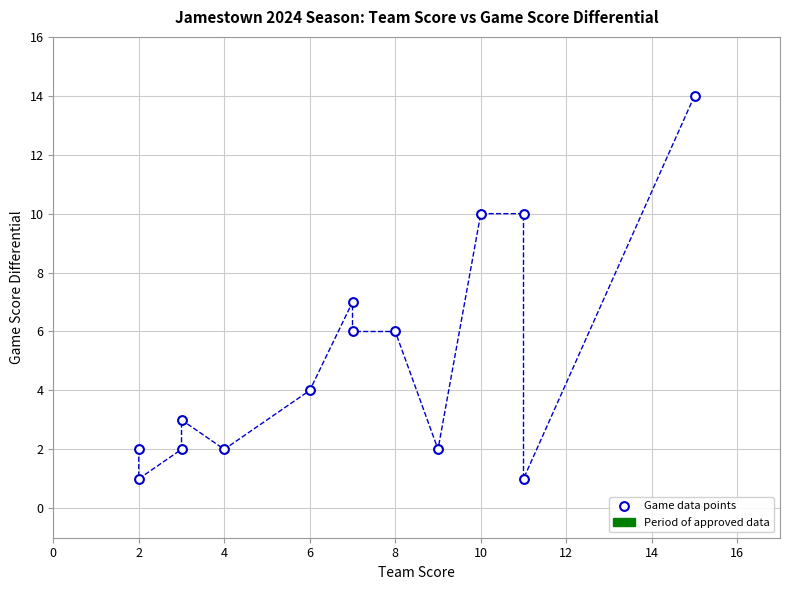

What is the range of X values (max minus min)?

13